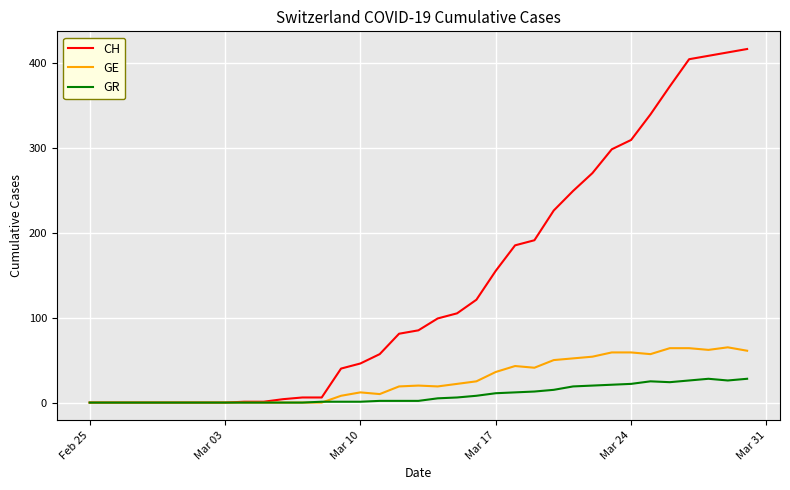

How many lines are shown in the chart?

3